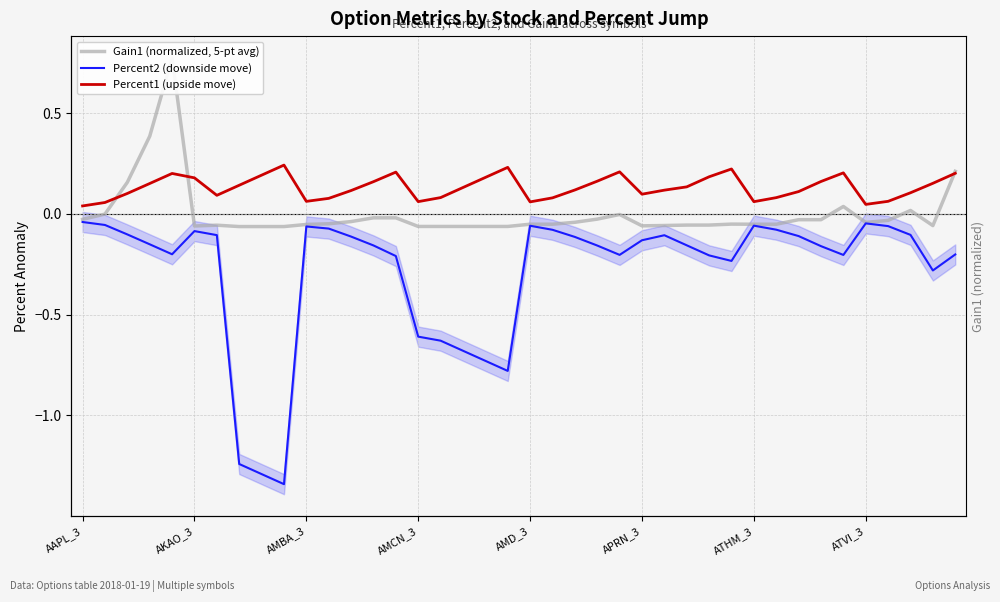

How many interior local peaks does the Percent1 (upside move) series have?

7